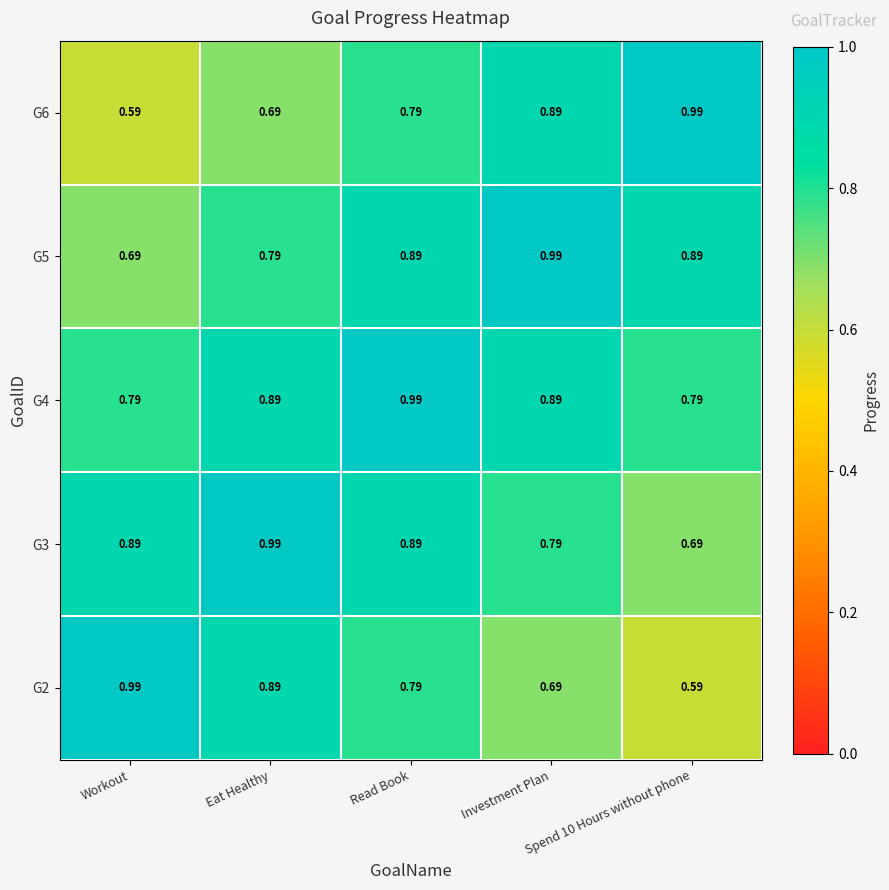

At which category does the chart reach its peak across all series?

Workout